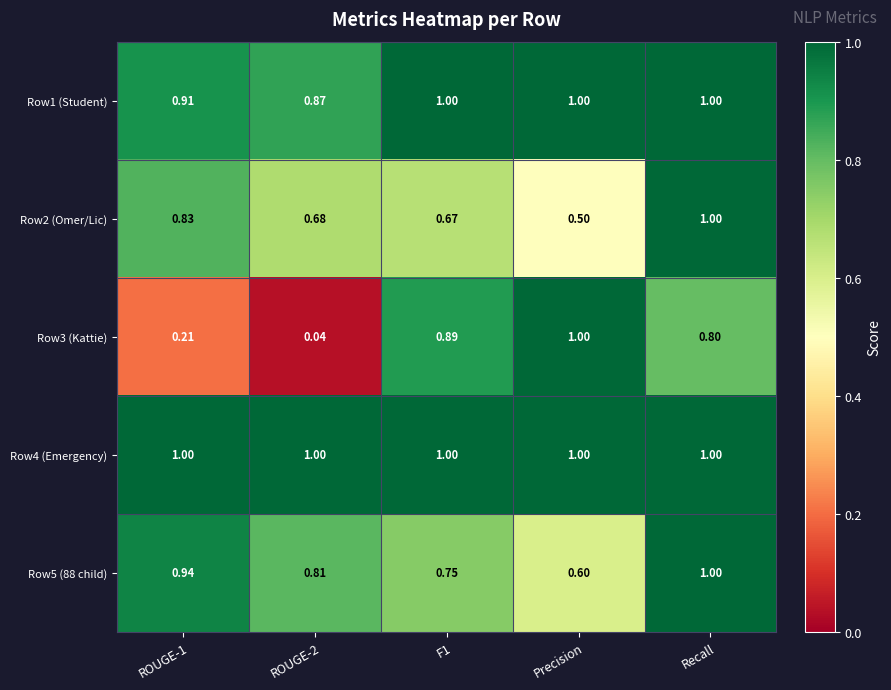

At how many categories does at least one series exceed 0?

5